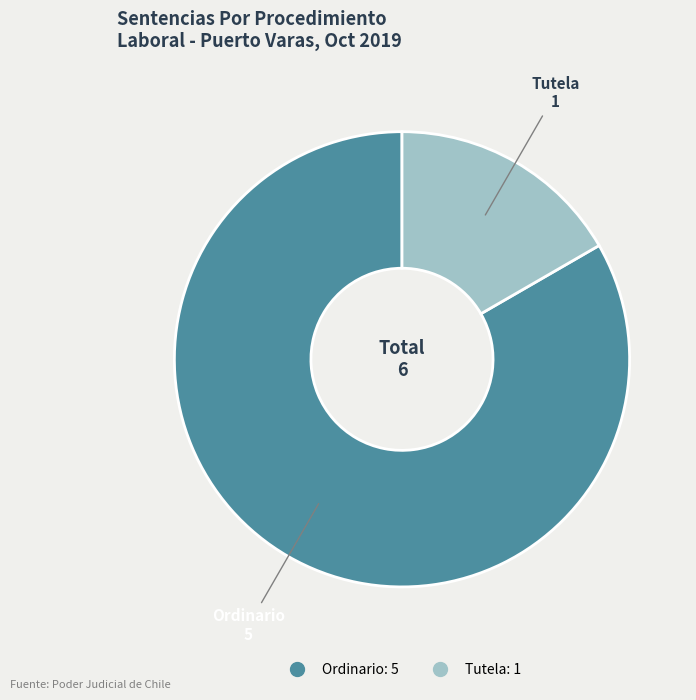

Rank the categories by value from lowest to highest.

Tutela, Ordinario